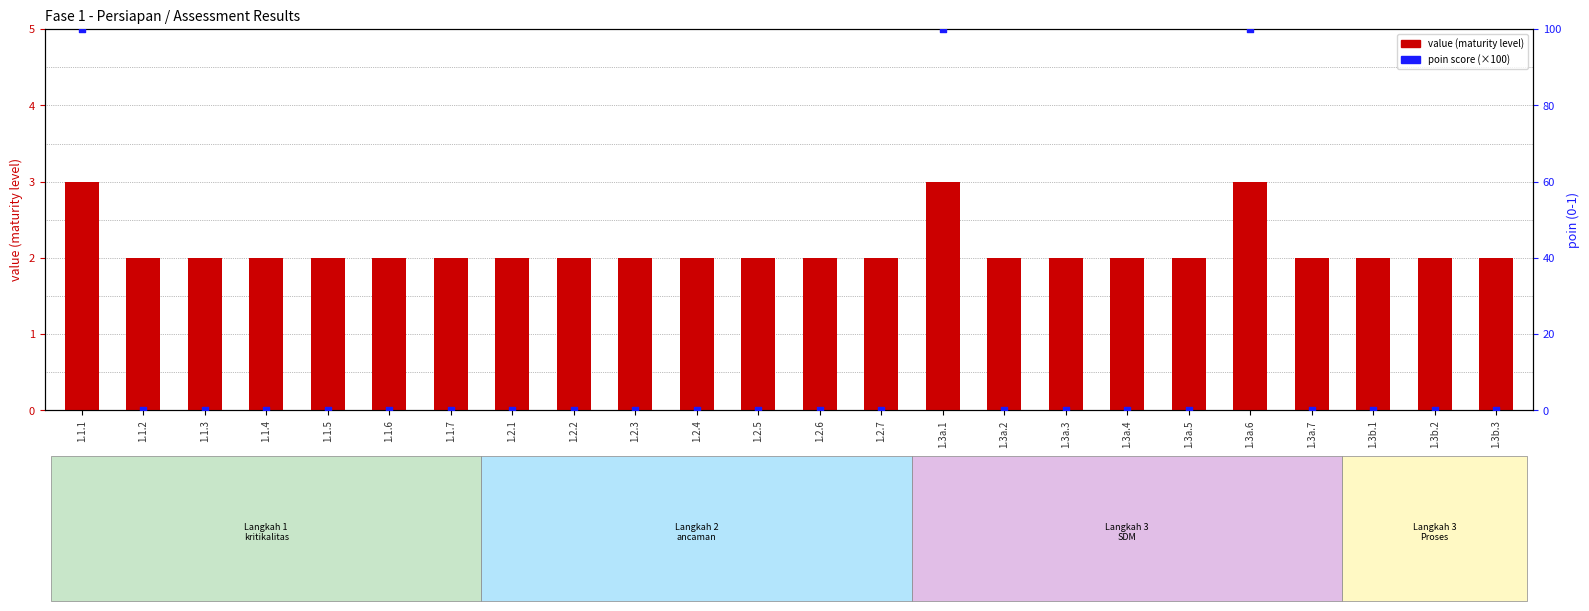

Which series has the largest Y range (max minus min)?

poin (×100)